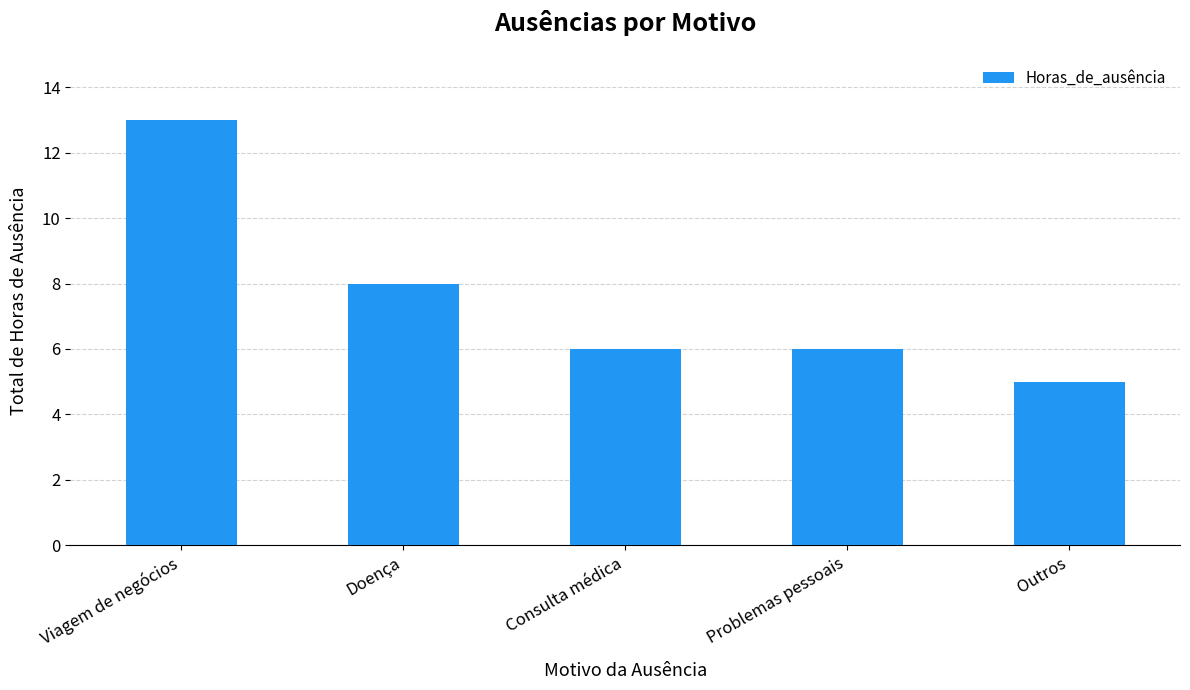

Reading right to left, what are all the values shown in this chart?

Outros=5	Problemas pessoais=6	Consulta médica=6	Doença=8	Viagem de negócios=13